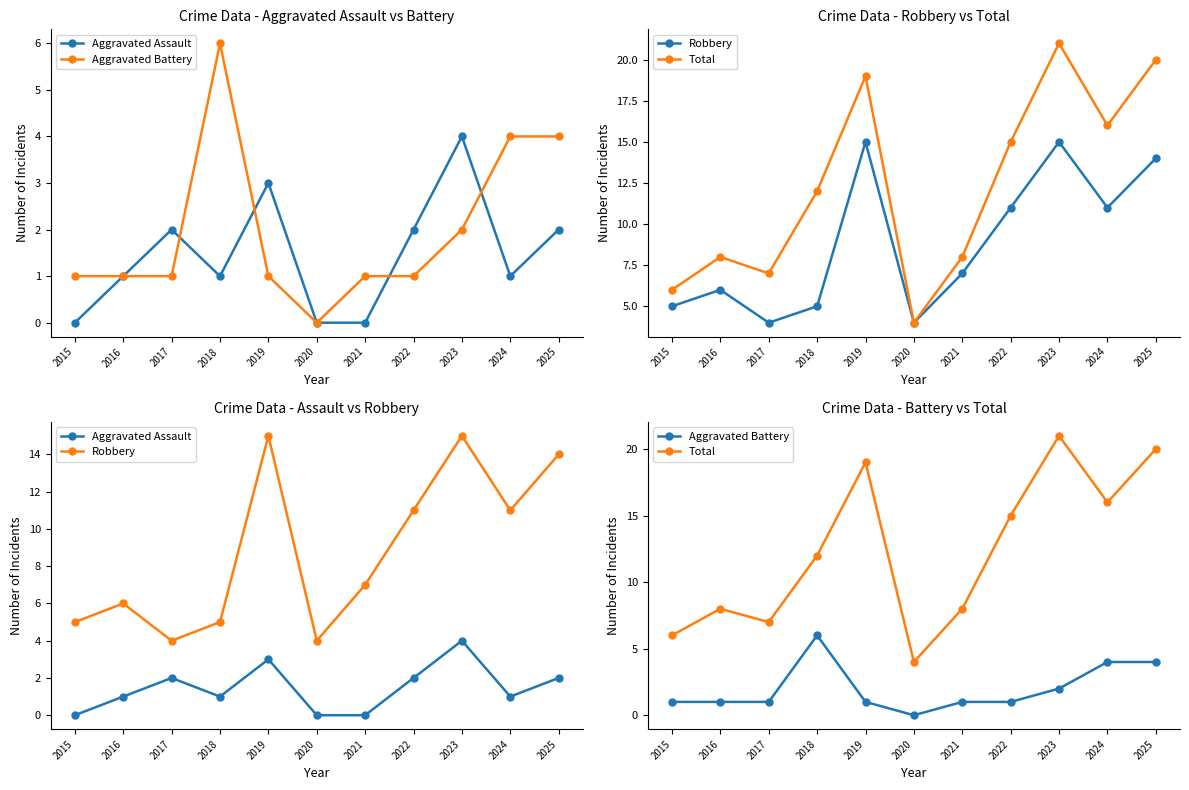

True or false: Total has a value of 20 at 2025.

True